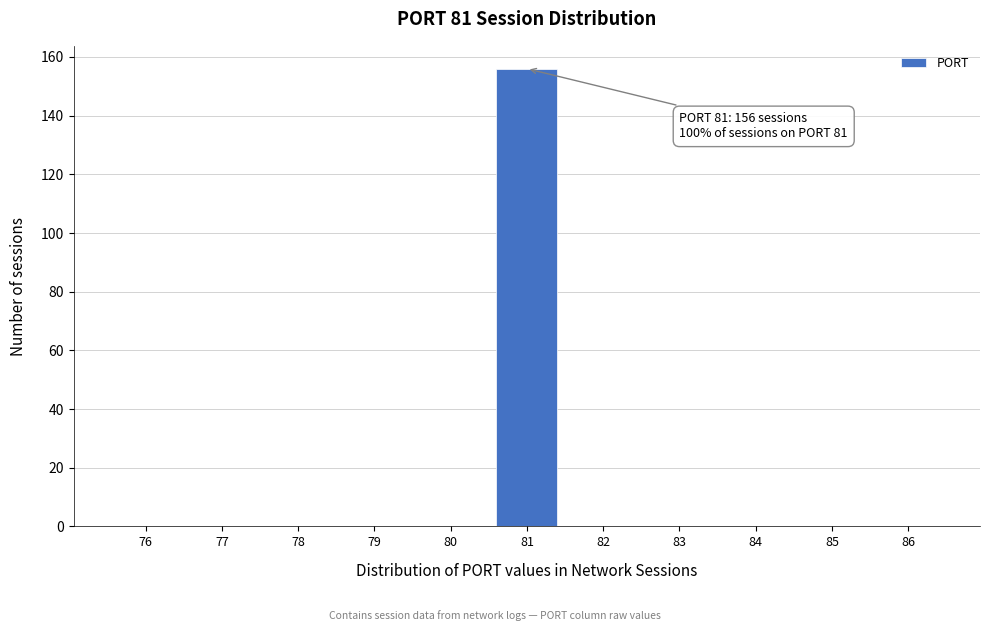

Reading left to right, list all the values displayed in this chart.

76=0	77=0	78=0	79=0	80=0	81=156	82=0	83=0	84=0	85=0	86=0